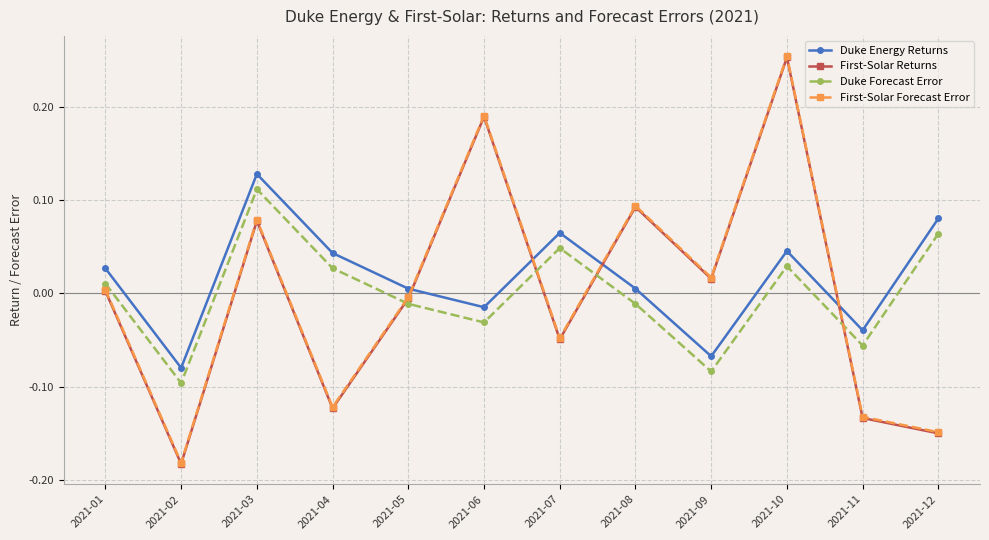

At which category is the sum across all series the highest?

2021-10